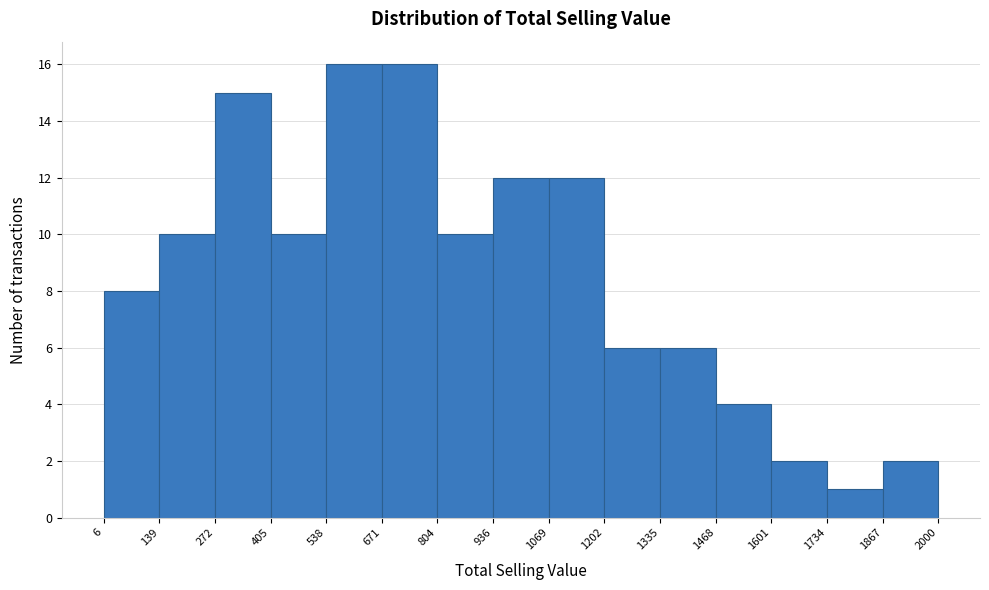

Reading left to right, transcribe this chart: for each bar, give the range it covers on the x-axis and its height. The values are not printed on the chart, so give them approximately, as read against the axis.

6 to 139: 8
139 to 272: 10
272 to 405: 15
405 to 538: 10
538 to 671: 16
671 to 804: 16
804 to 936: 10
936 to 1069: 12
1069 to 1202: 12
1202 to 1335: 6
1335 to 1468: 6
1468 to 1601: 4
1601 to 1734: 2
1734 to 1867: 1
1867 to 2000: 2